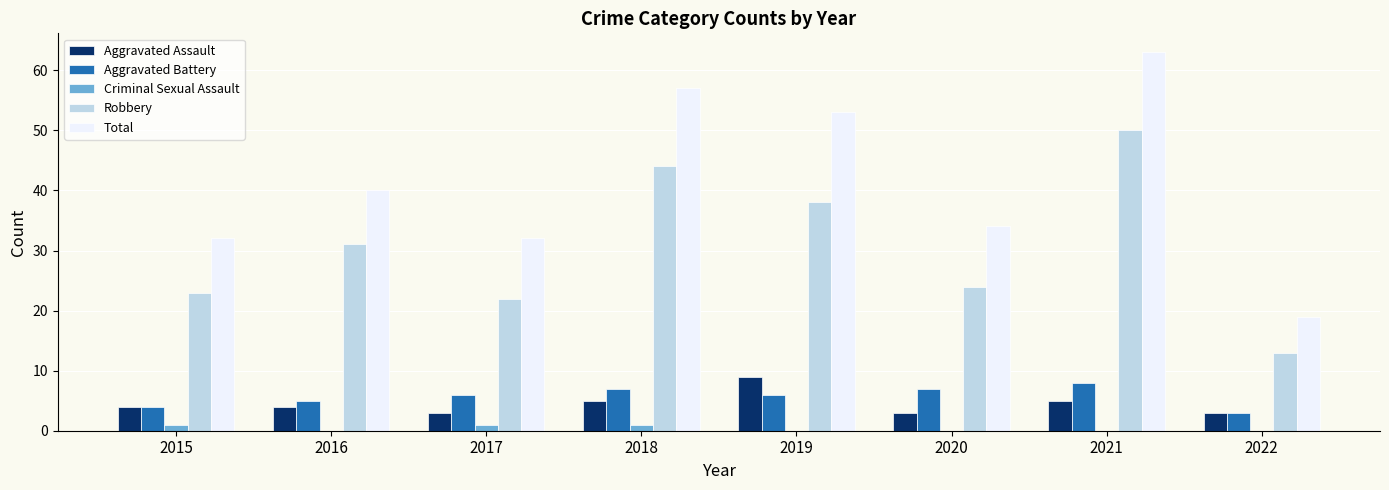

The Total series shows 52 at 2020. True or false?

False